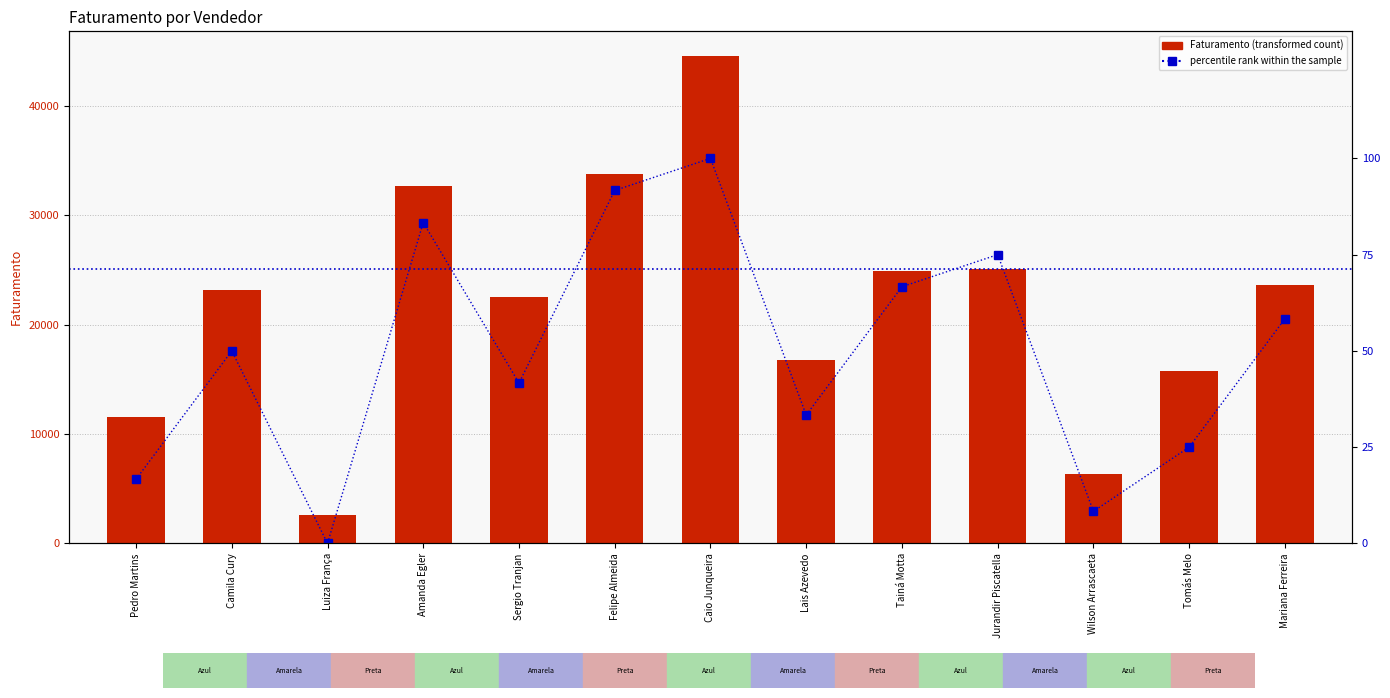

Rank the series at Wilson Arrascaeta from highest to lowest value.

Faturamento (transformed count), percentile rank within the sample